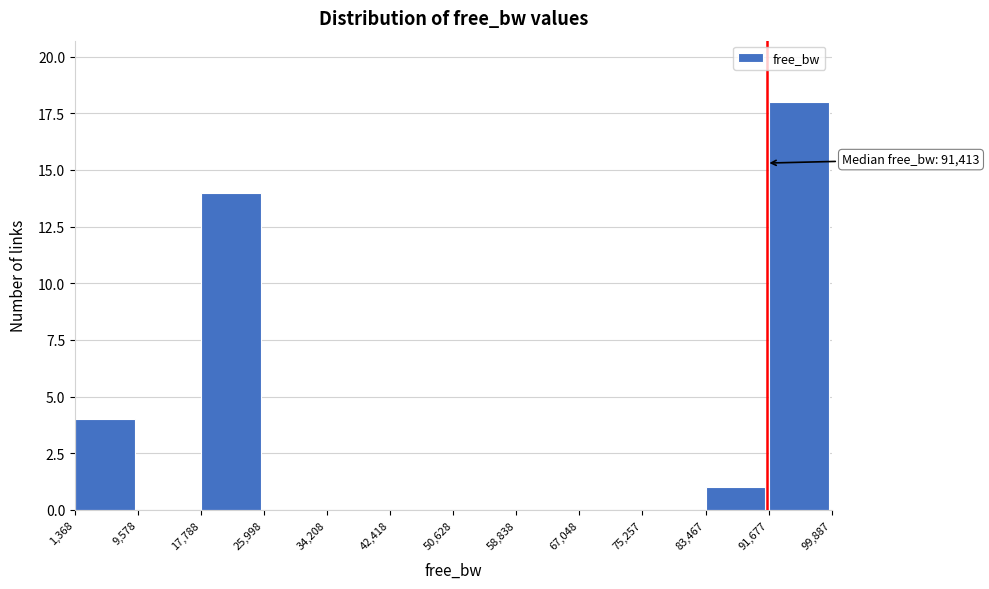

Over which range of the x-axis is the bar tallest?

91,677 to 99,887